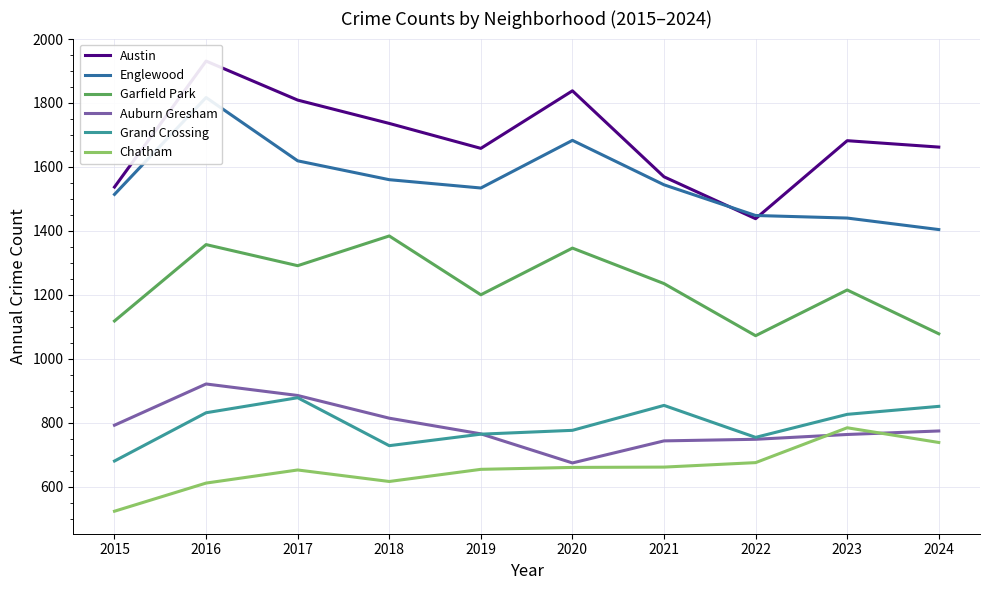

Between 2015 and 2021, which is larger?

2021